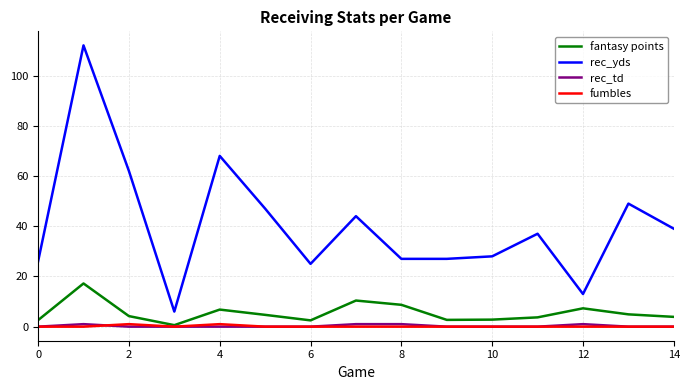

Which series has the largest total across all categories?

rec_yds